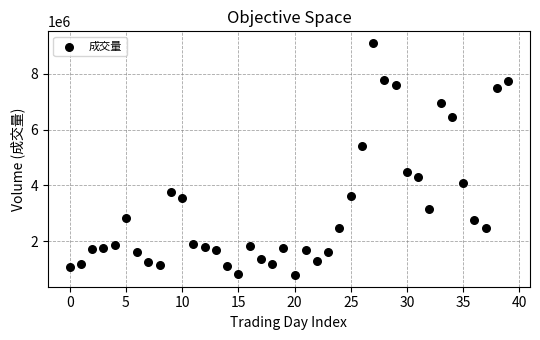

What is the range of Y values (max minus min)?

8338270